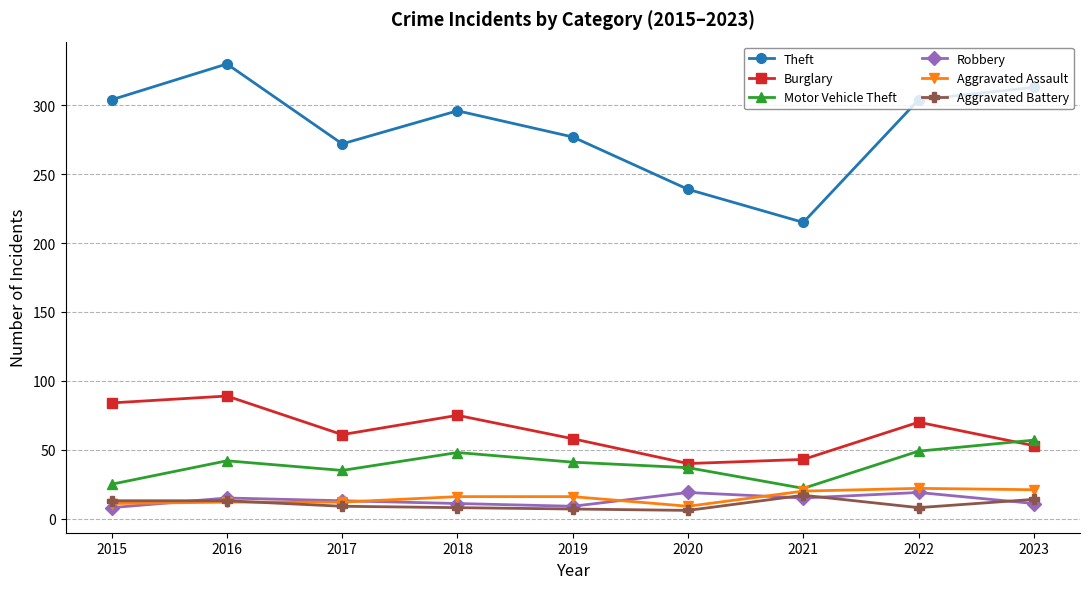

What is the value of the Theft point at the 1st from the left?

304